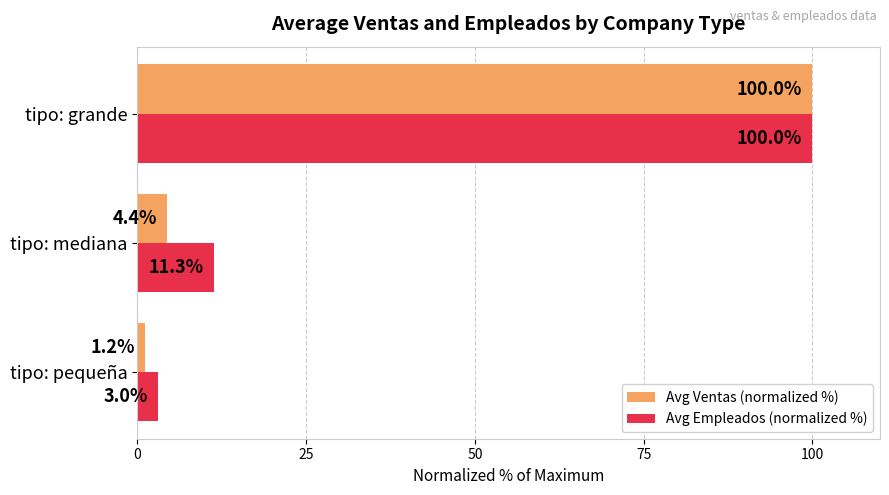

Which category has the lowest value across all series?

tipo: pequeña